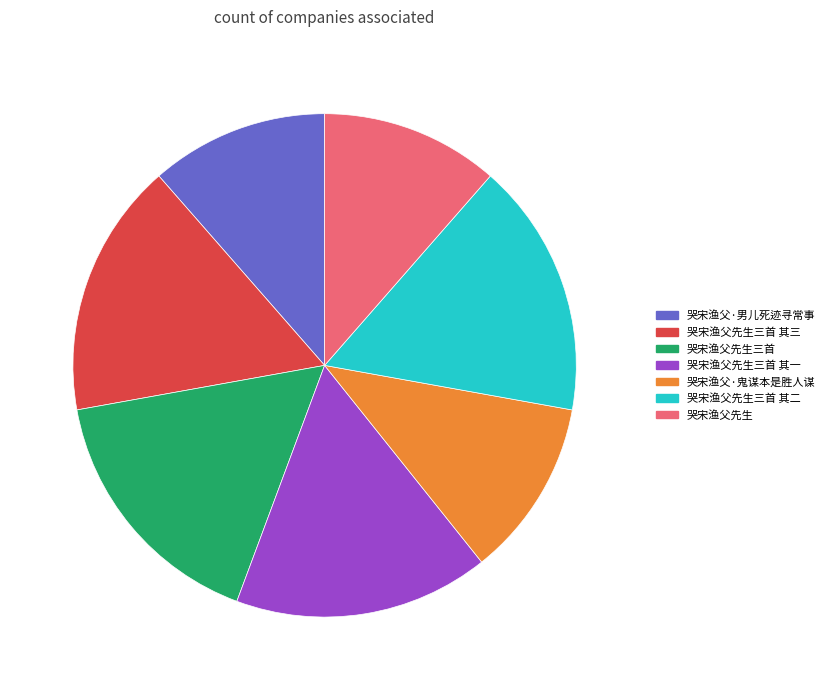

Is there a majority slice in this chart?

No